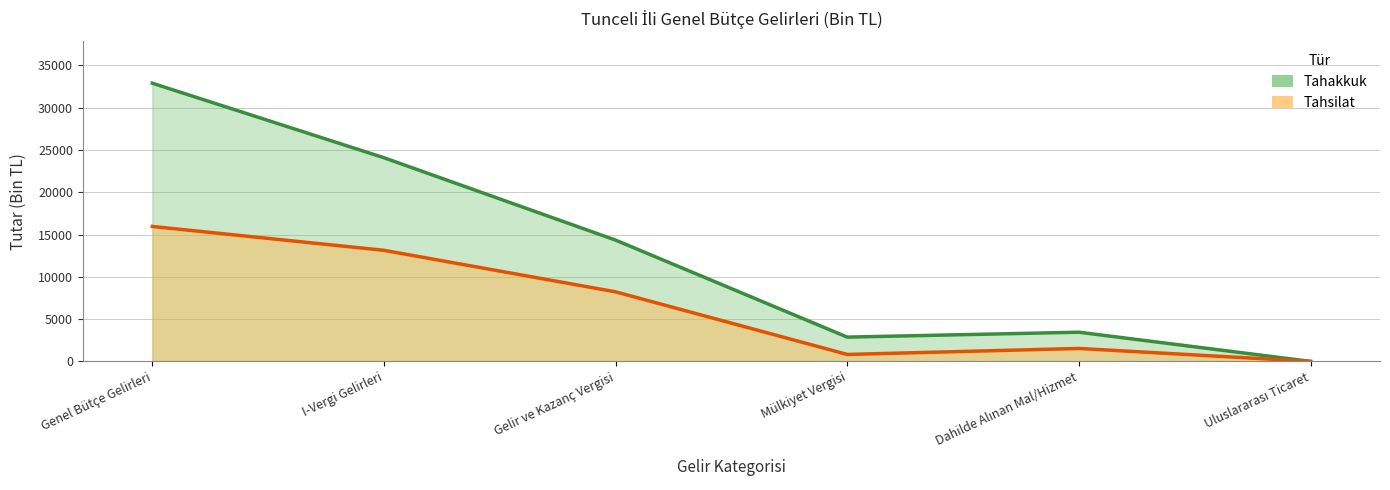

What is the label of the 2nd point from the left?

I-Vergi Gelirleri